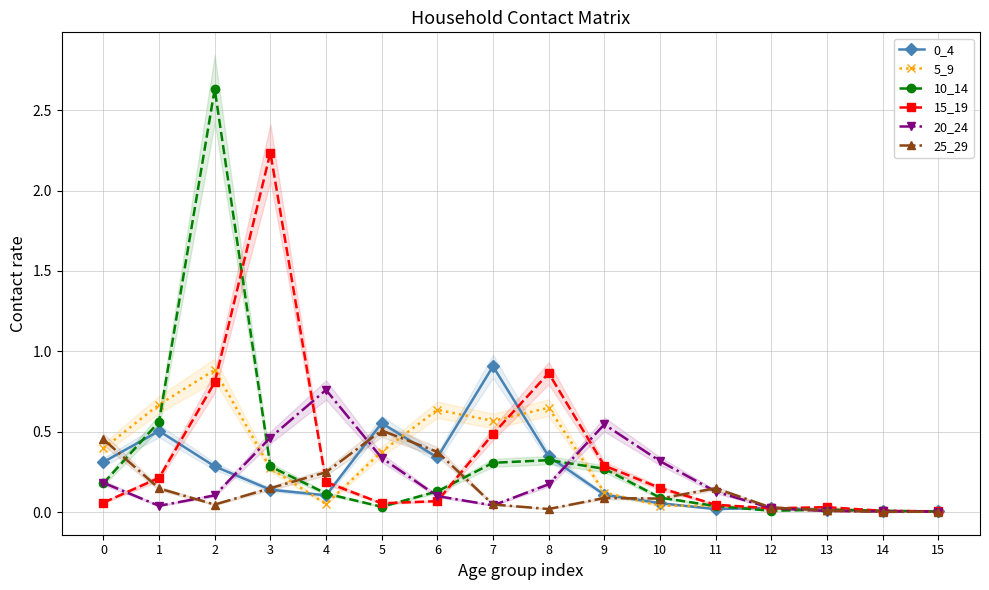

What is the total value across all series at 12?

0.1